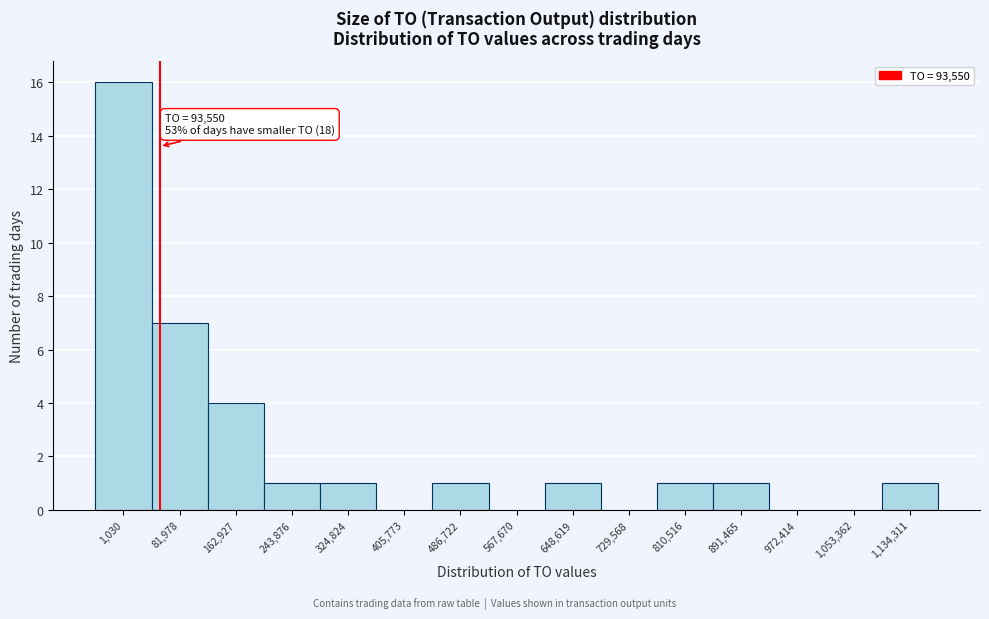

Reading left to right, extract all data points from this chart.

1,030=16	81,978=7	162,927=4	243,876=1	324,824=1	405,773=0	486,722=1	567,670=0	648,619=1	729,568=0	810,516=1	891,465=1	972,414=0	1,053,362=0	1,134,311=1